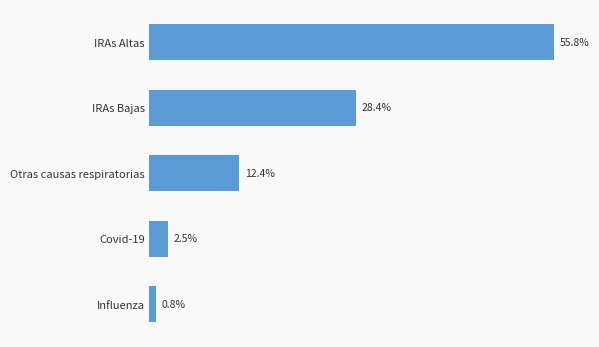

Where is the data nearest to the value 28?

IRAs Bajas